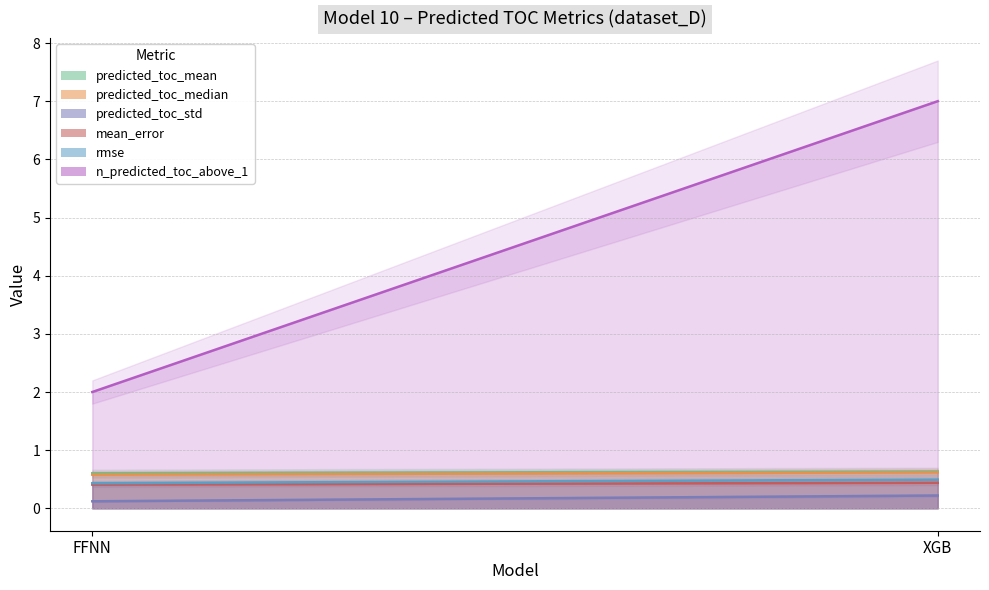

At which category is the sum across all series the highest?

XGB